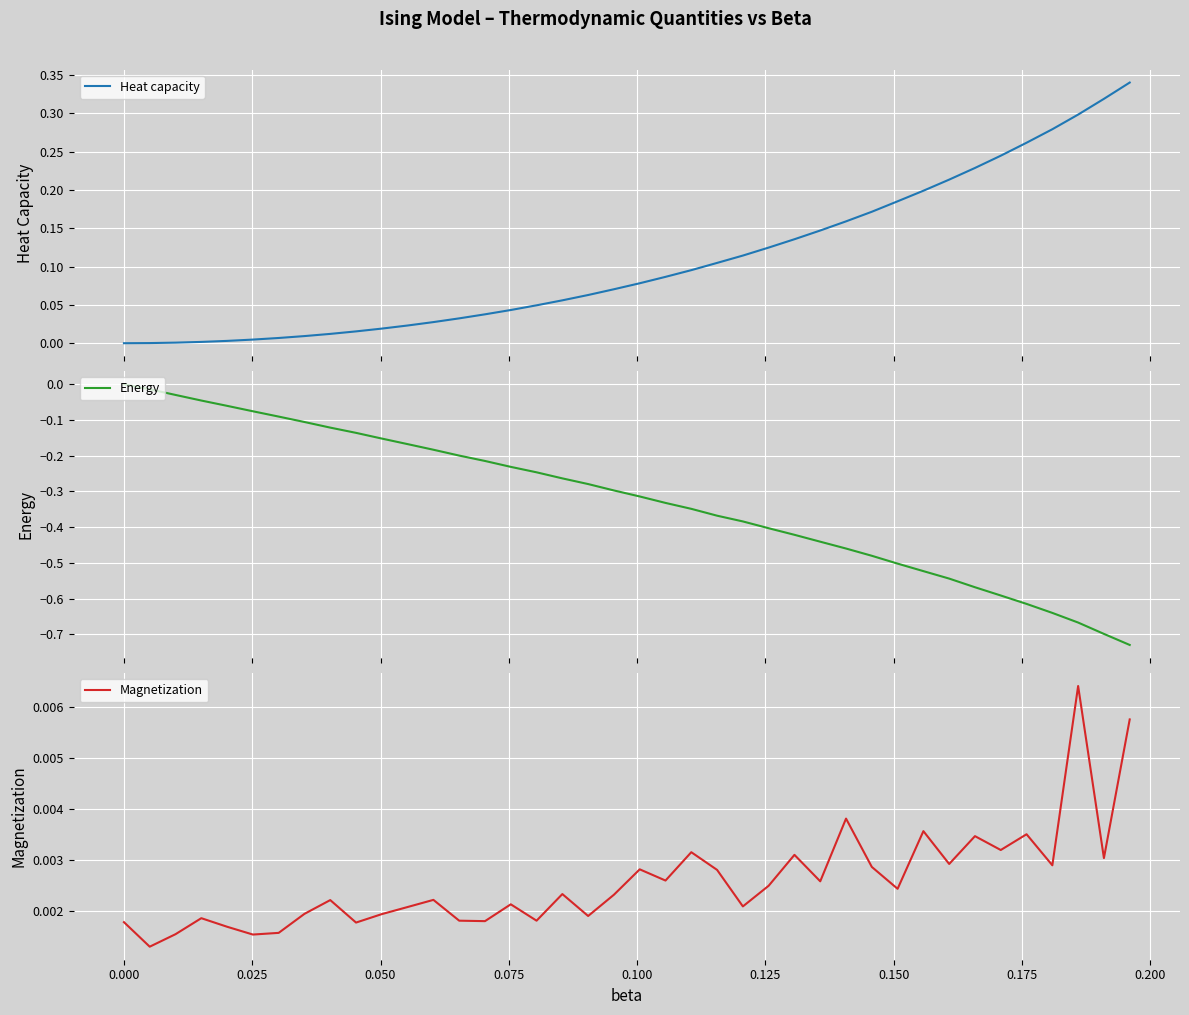

How many lines are shown in the chart?

3